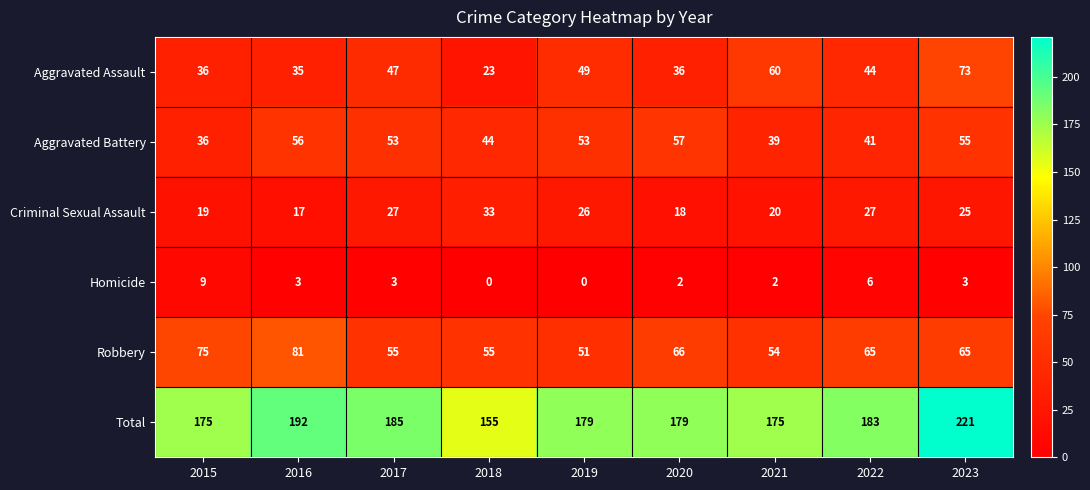

Where does the Aggravated Battery series first go above 53?

2016